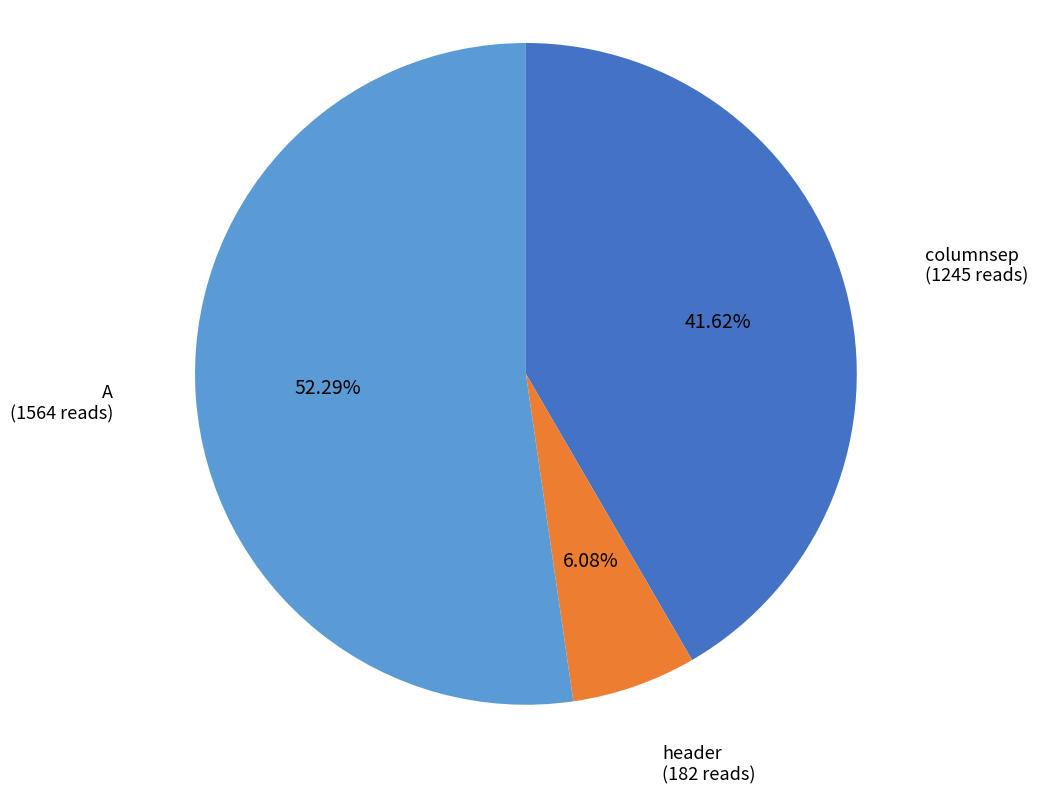

How many segments does this pie chart have?

3